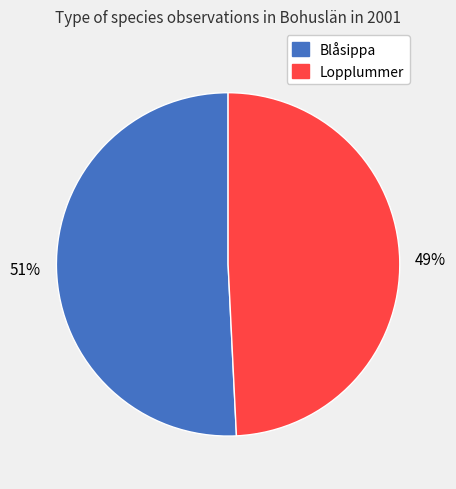

Is the sum of Lopplummer and Blåsippa greater than half?

Yes